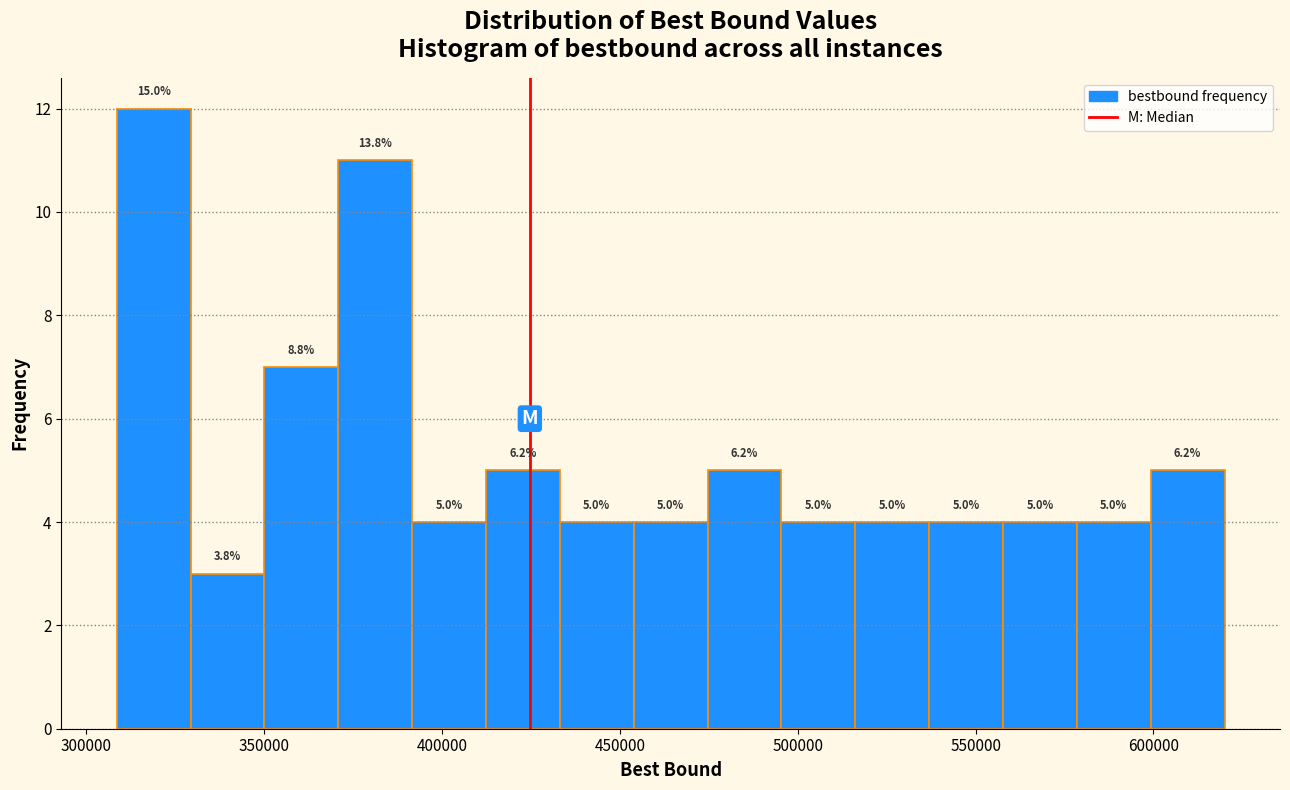

Over which range of the x-axis is the bar tallest?

310000 to 330000